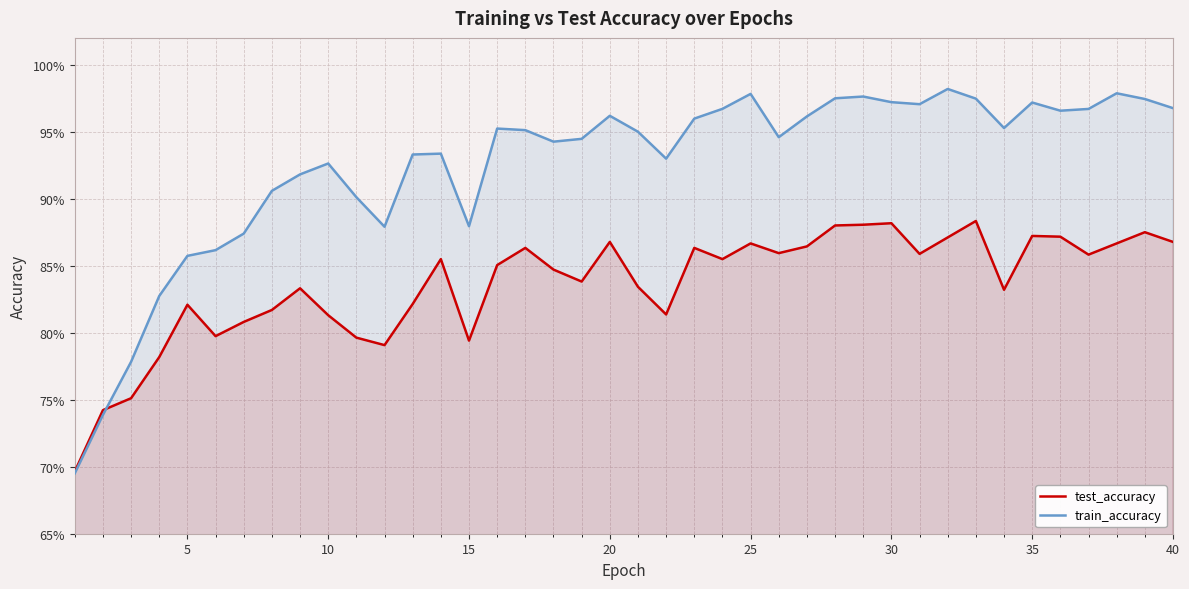

Count the number of data series in this chart.

2